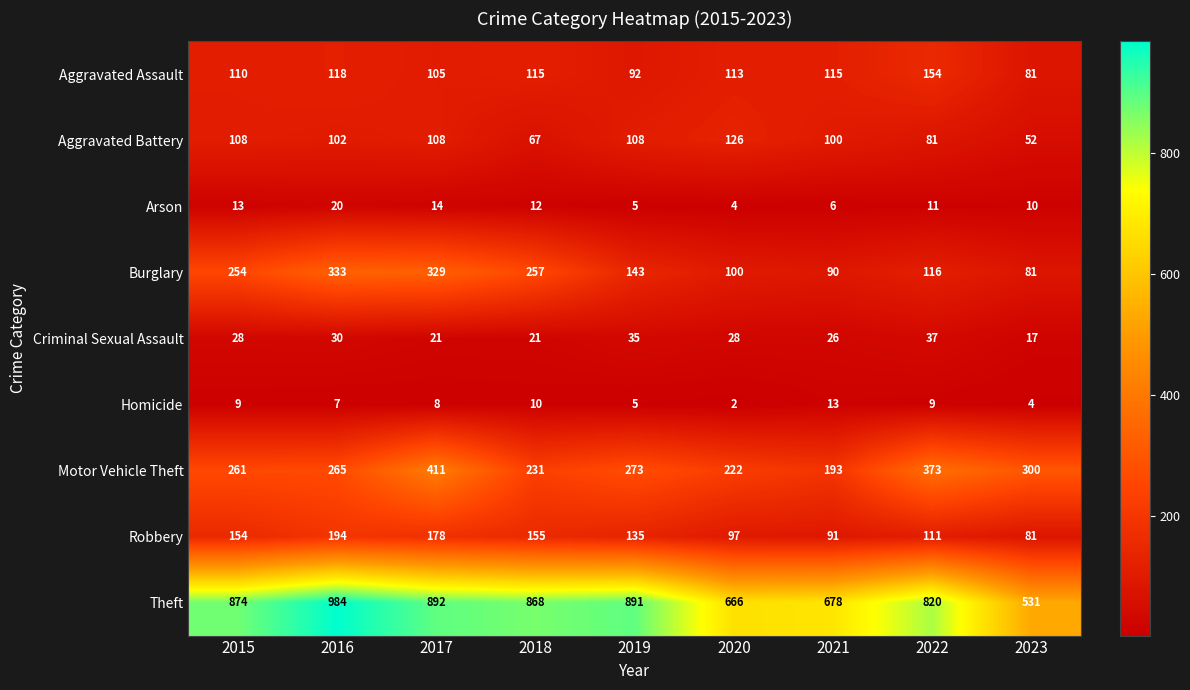

List the labels in order of Robbery value, smallest first.

2023, 2021, 2020, 2022, 2019, 2015, 2018, 2017, 2016